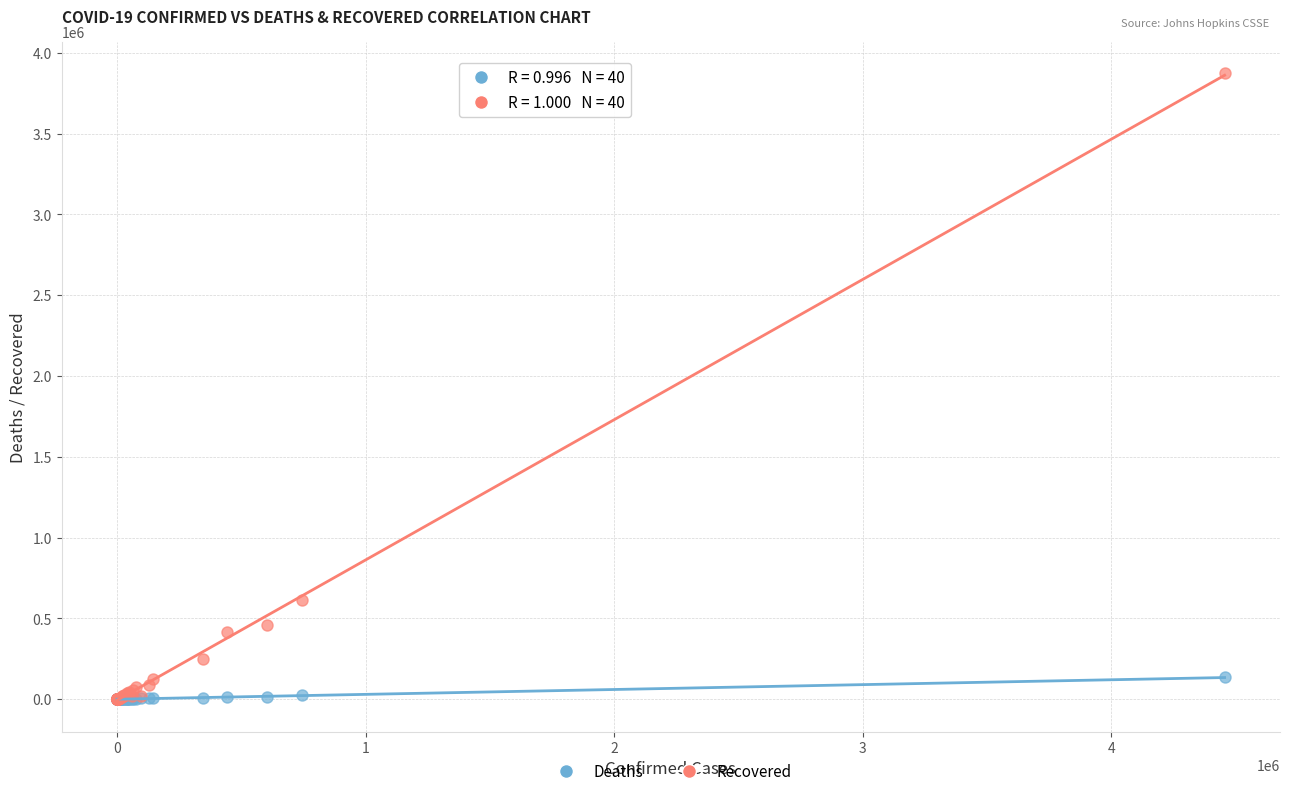

In the Recovered series, what Y value is closest to 1937013?

615457